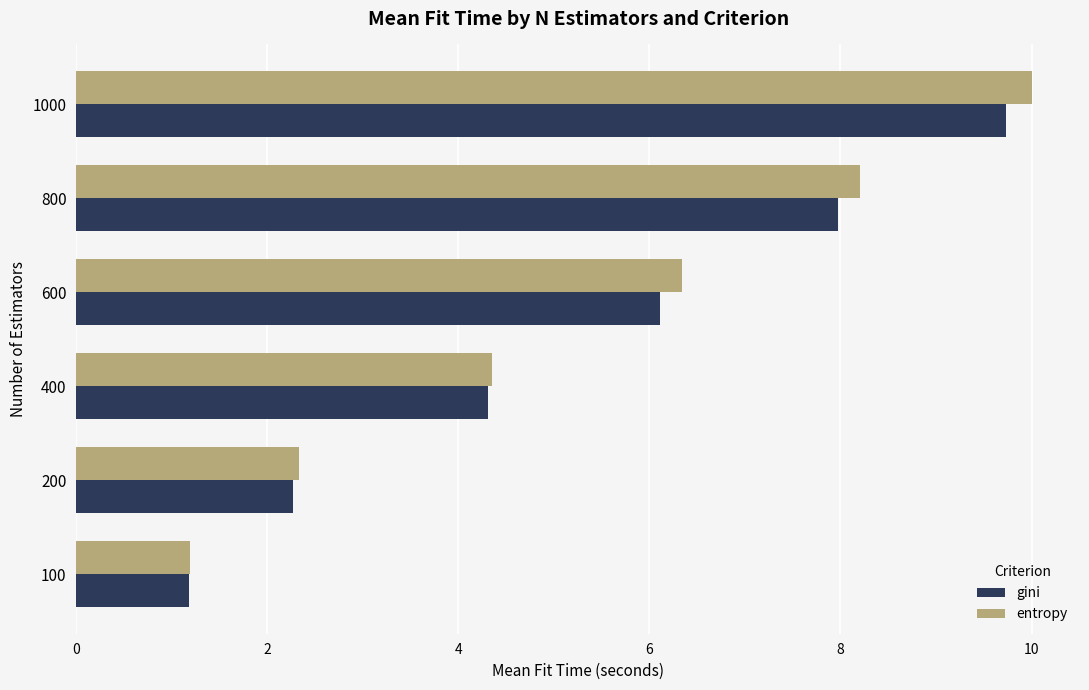

The entropy series shows 2.8 at 600. True or false?

False